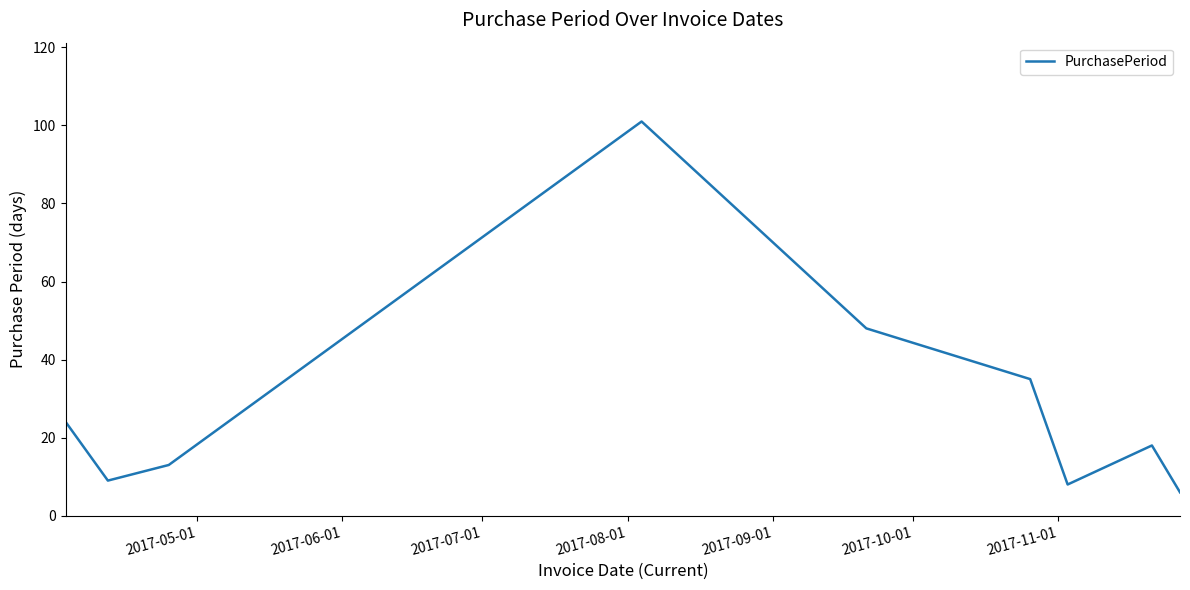

What is the difference between the maximum and minimum values?

95